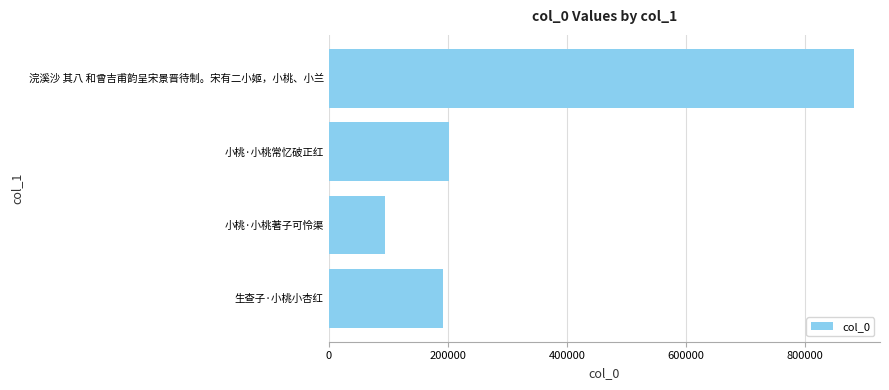

List the labels in order of value, largest first.

浣溪沙 其八 和曾吉甫韵呈宋景晋待制。宋有二小姬，小桃、小兰, 小桃·小桃常忆破正红, 生查子·小桃小杏红, 小桃·小桃著子可怜渠